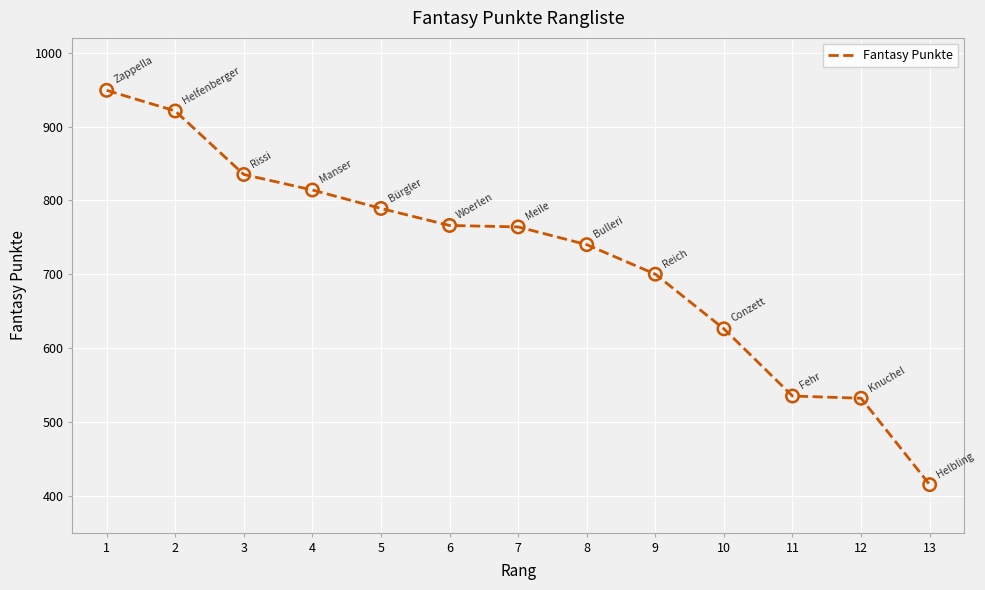

What is the change in value from 8 to 10?

-114